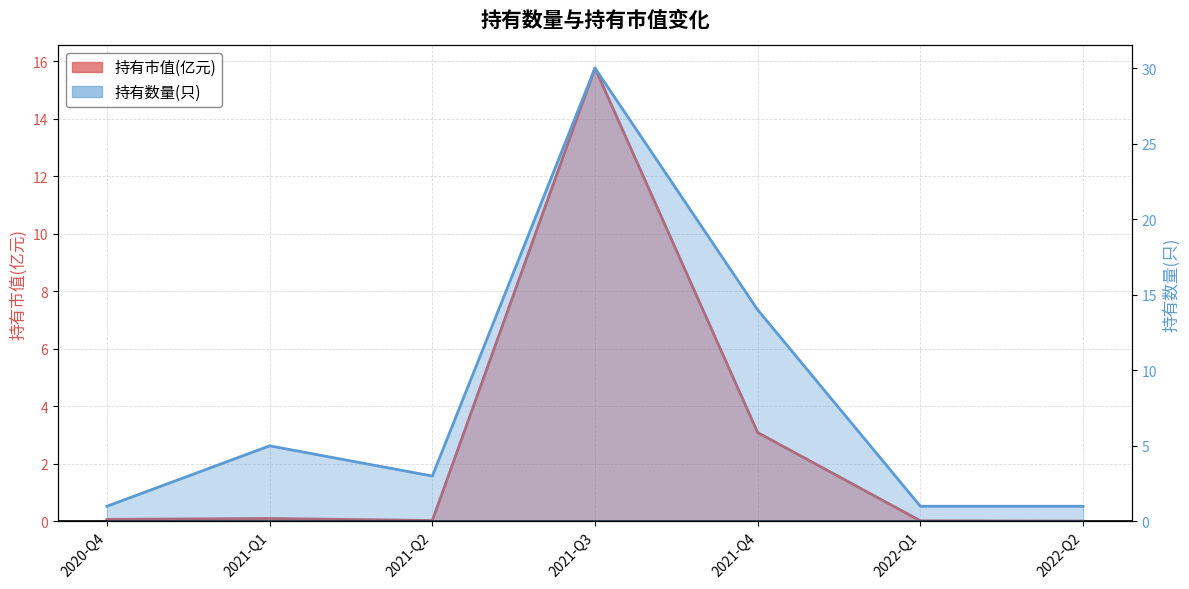

True or false: 持有数量(只) and 持有市值(亿元) cross at least once.

False